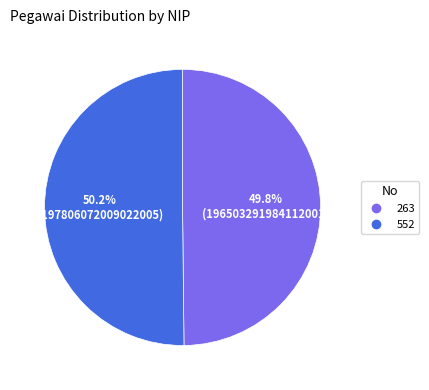

Count the number of slices in the pie.

2